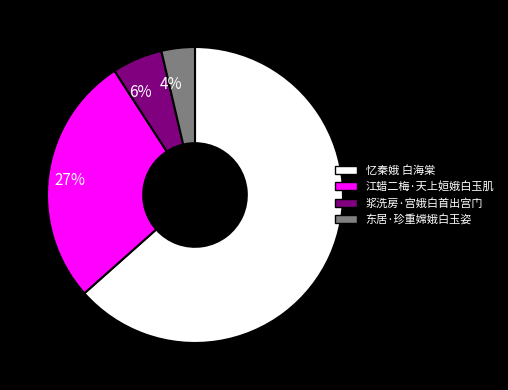

Between 6% and 27%, which is larger?

27%